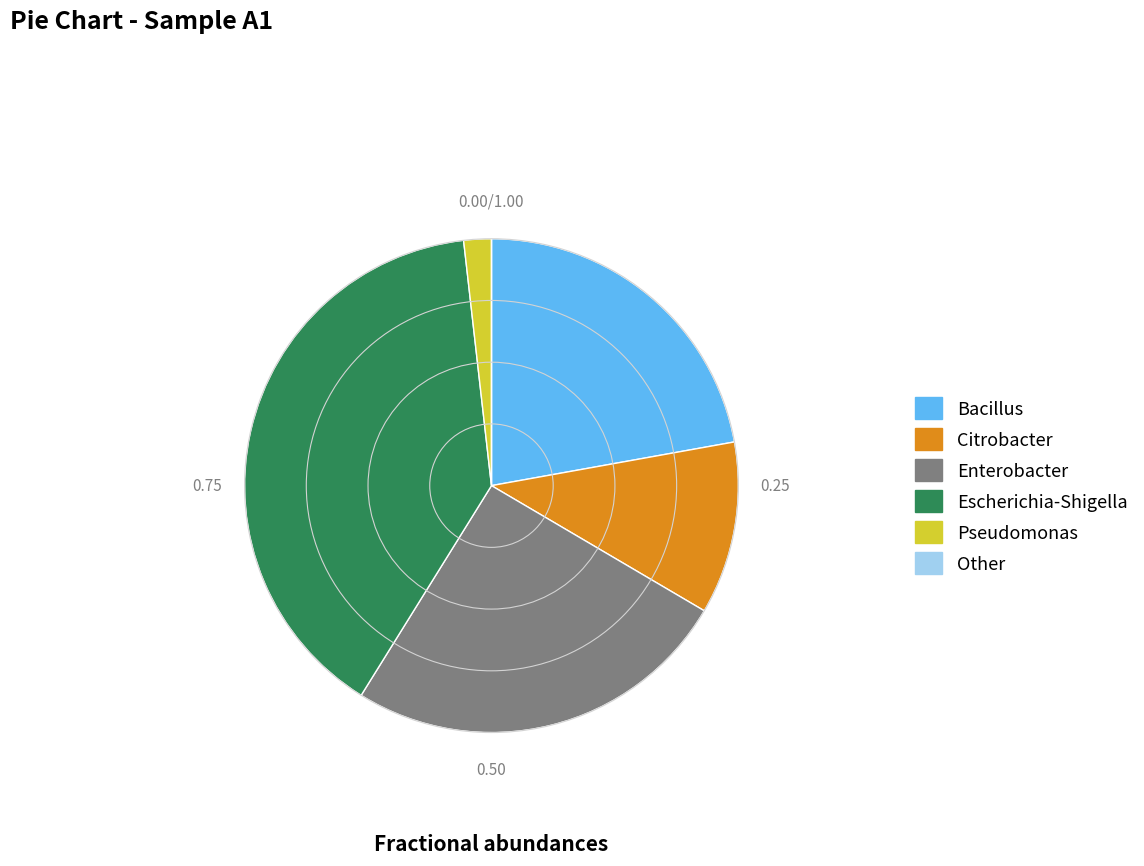

Which category has the biggest portion of the pie?

Escherichia-Shigella